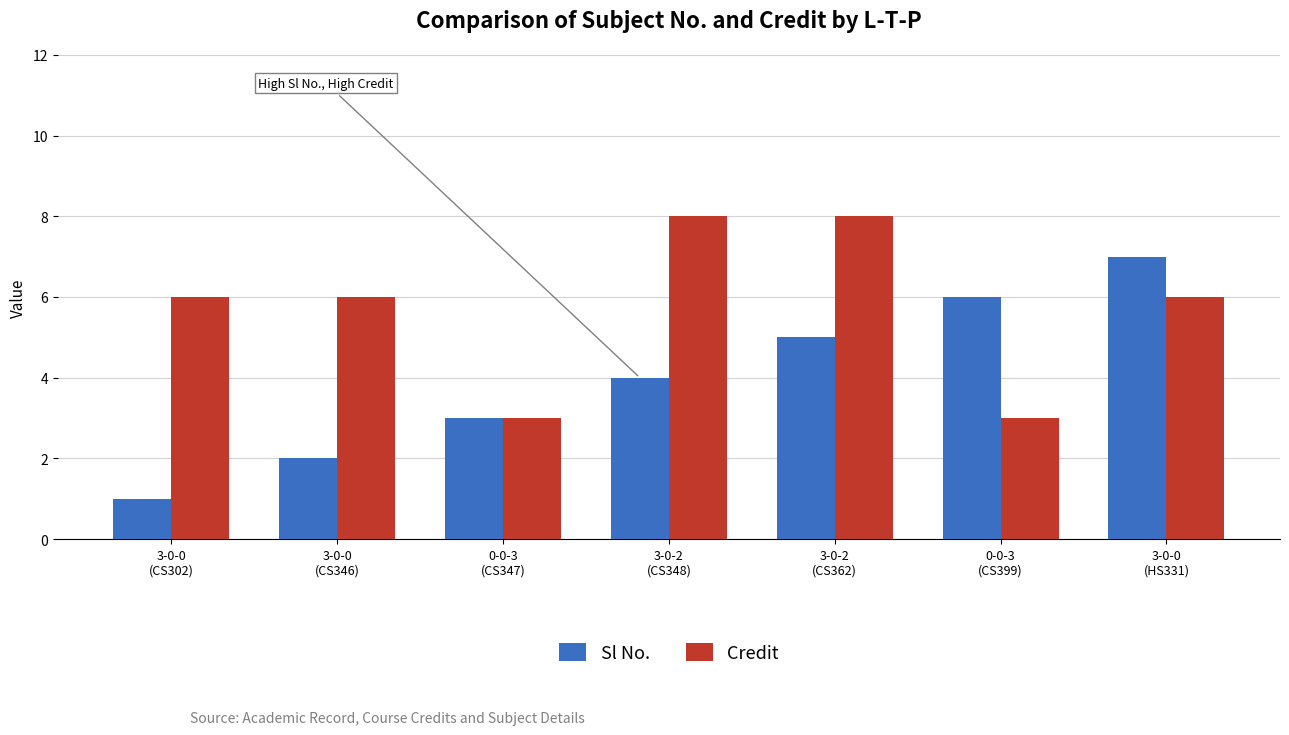

What is the sum of the Sl No. values at 0-0-3
(CS347) and 3-0-0
(CS302)?

4